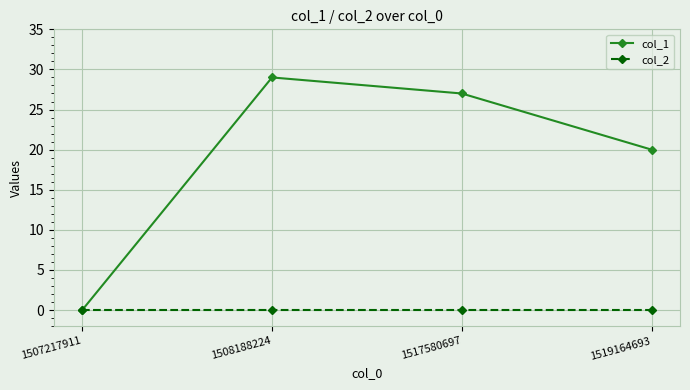

What is the maximum value shown in the chart?

29